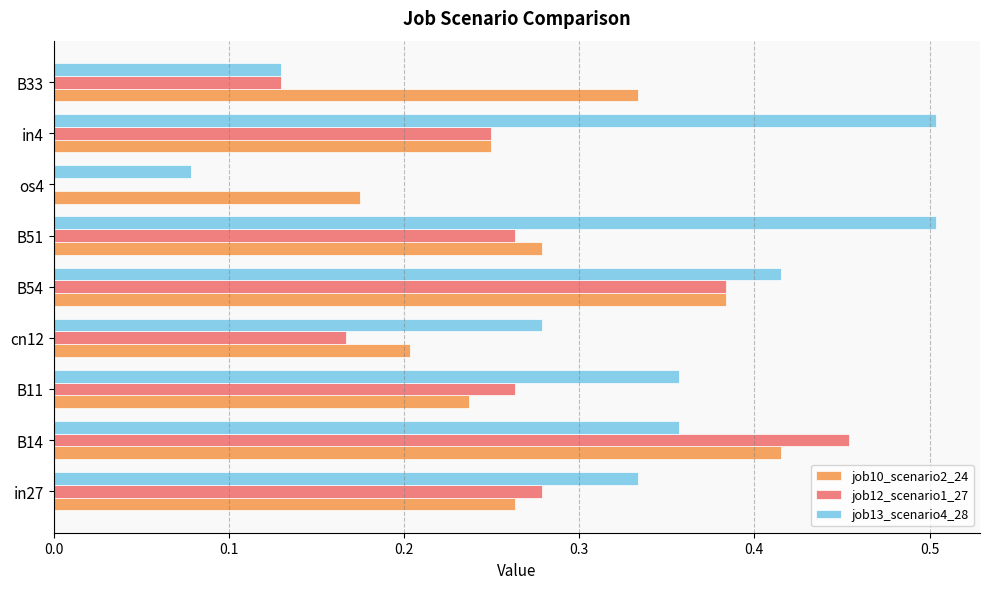

The value of job13_scenario4_28 at B11 is 0.5. True or false?

False